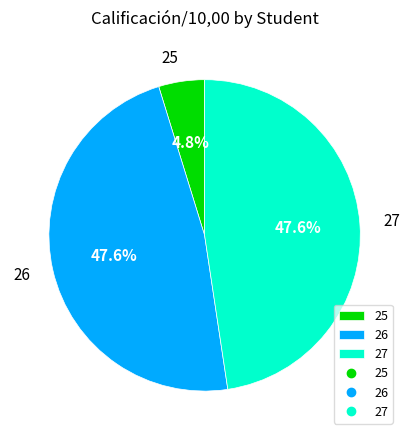

Do 27 and 26 together represent more than half of the pie?

Yes